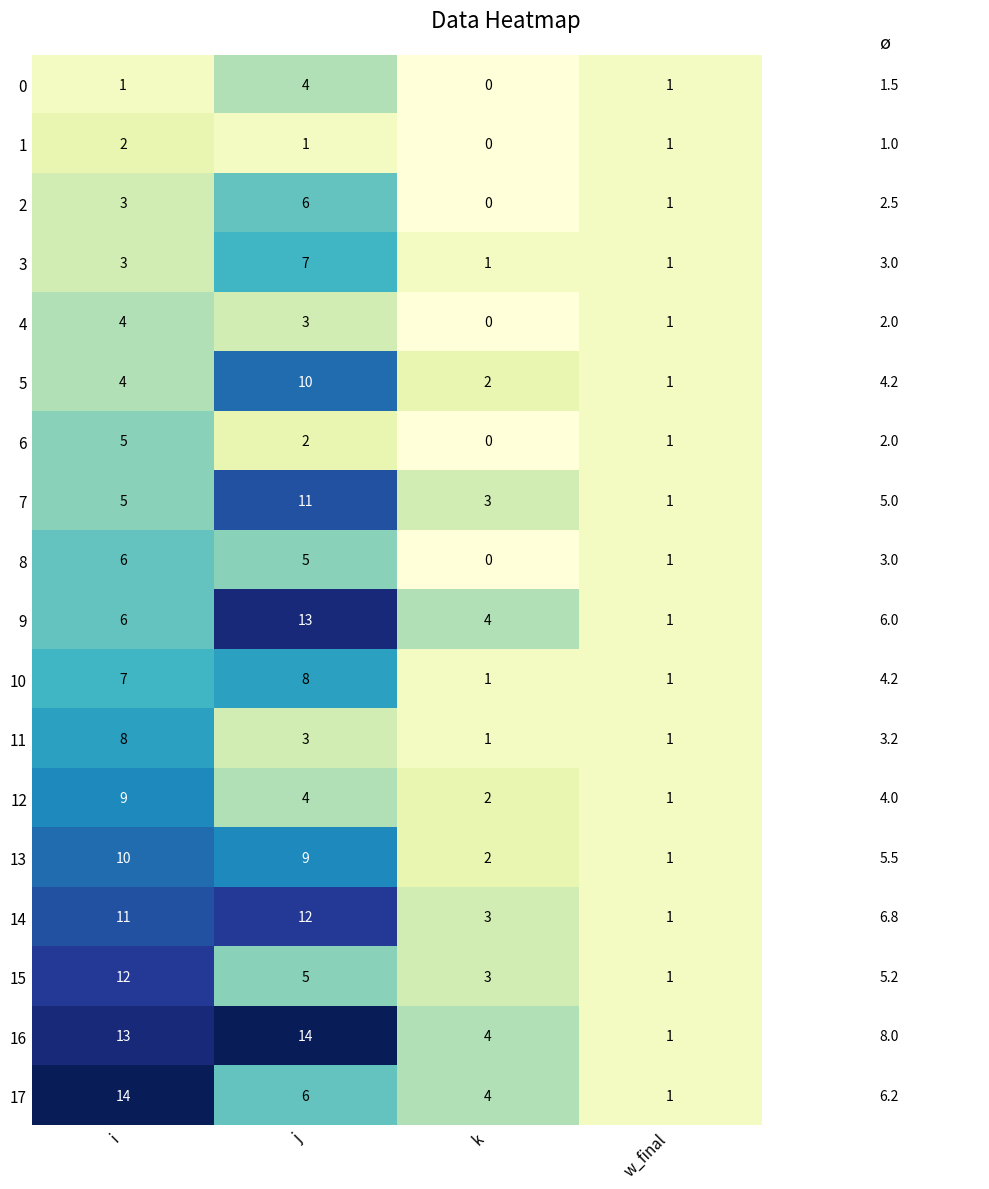

Count the number of data series in this chart.

18